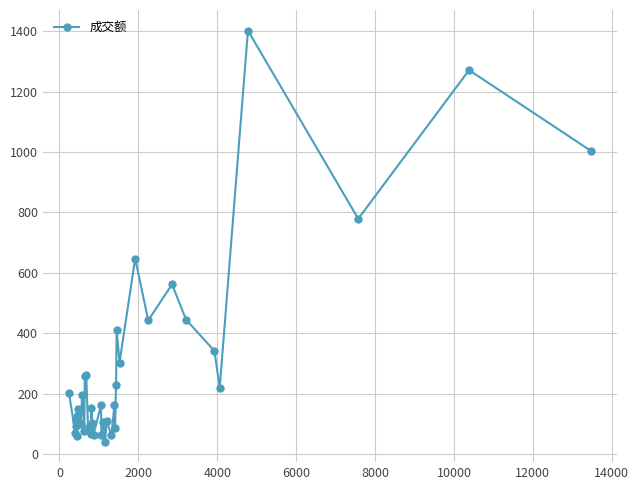

What is the value of the 27th point from the left?

85.2